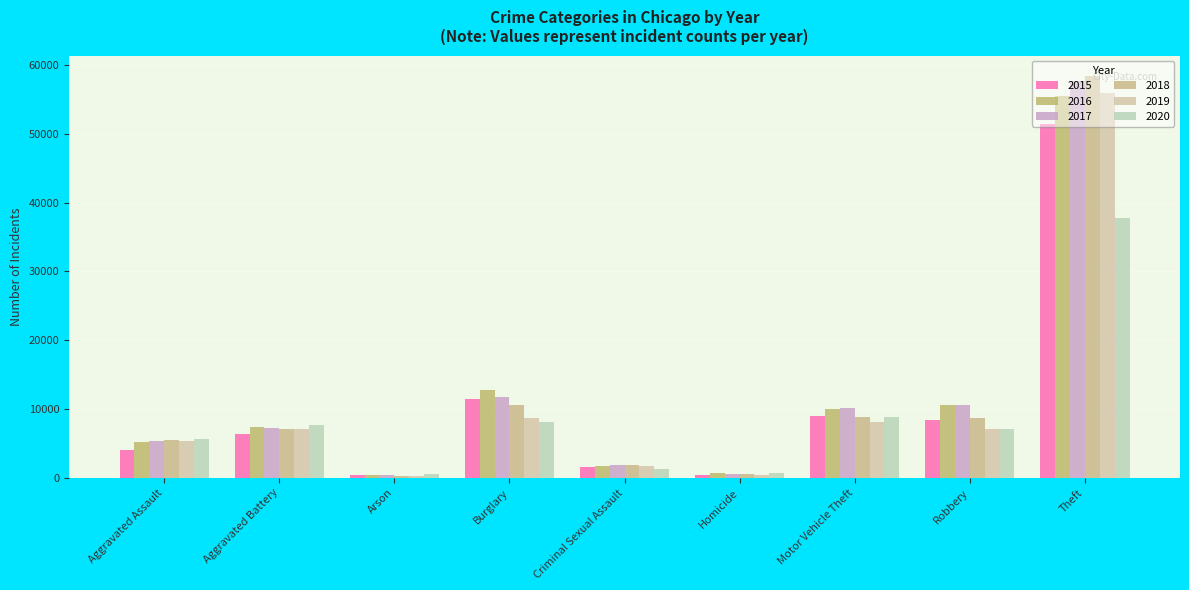

What is the label of the 8th bar from the left?

Robbery